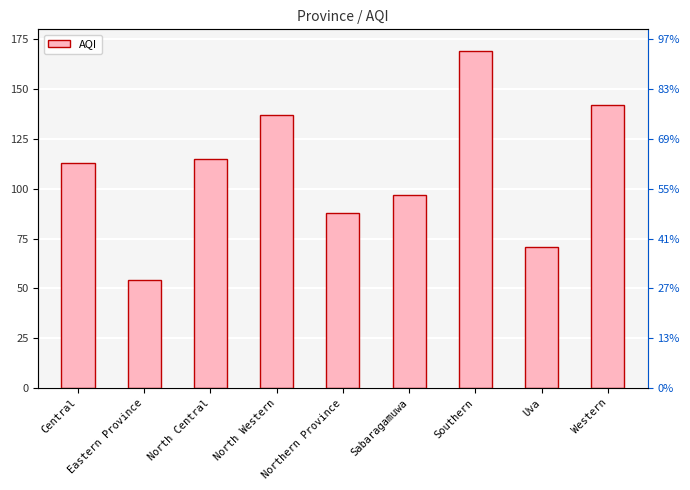

What is the sum of the values at Eastern Province and North Central?

169